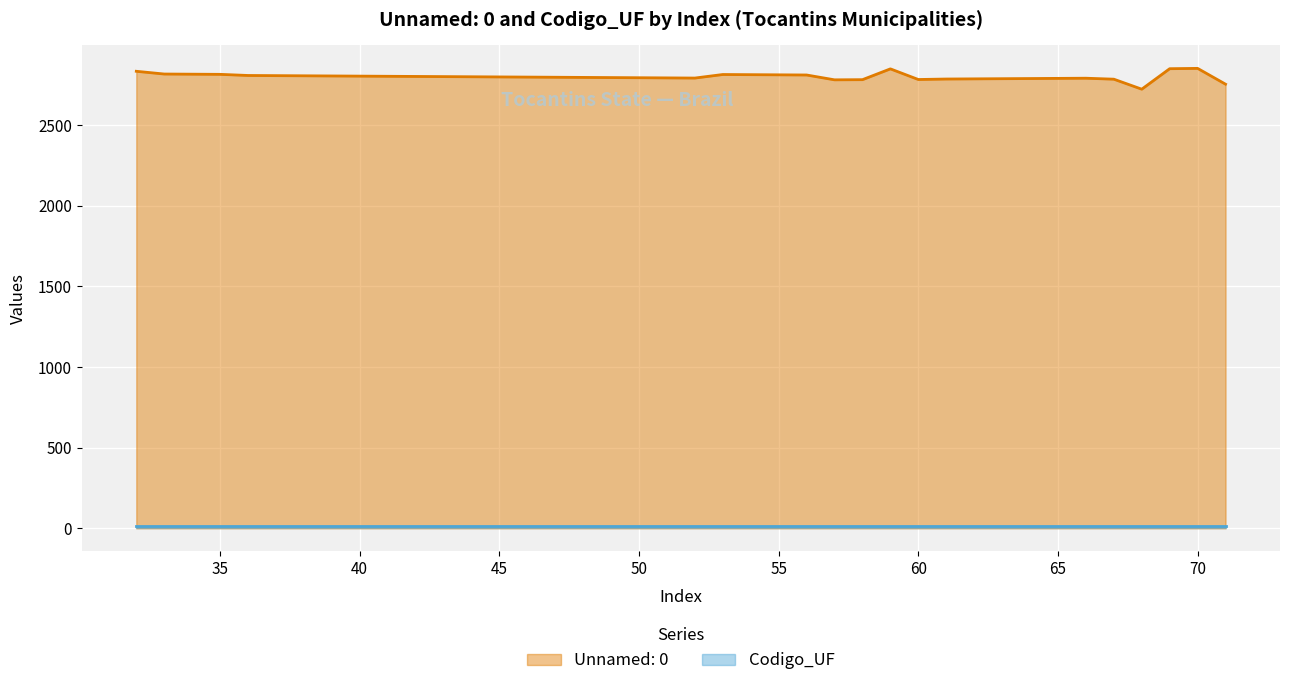

What is the minimum value shown in the chart?

17